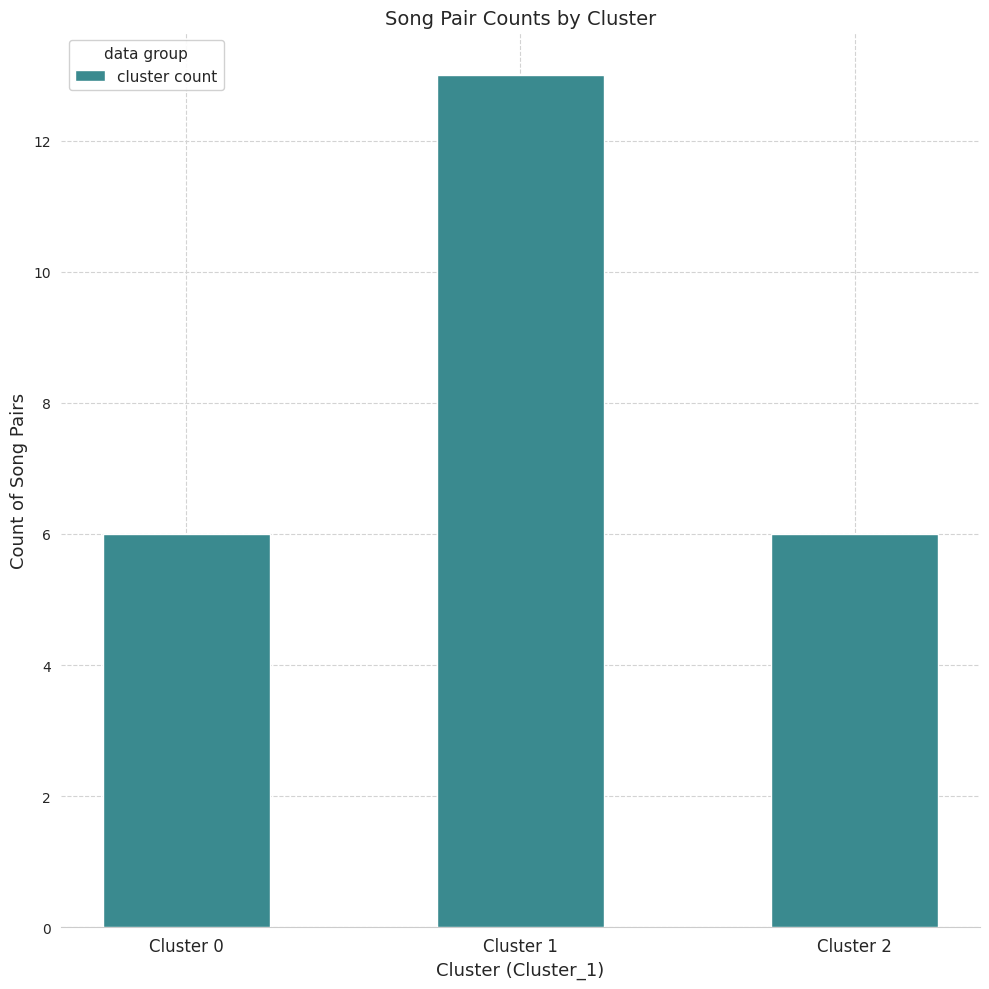

True or false: the data shows 8 at Cluster 2.

False